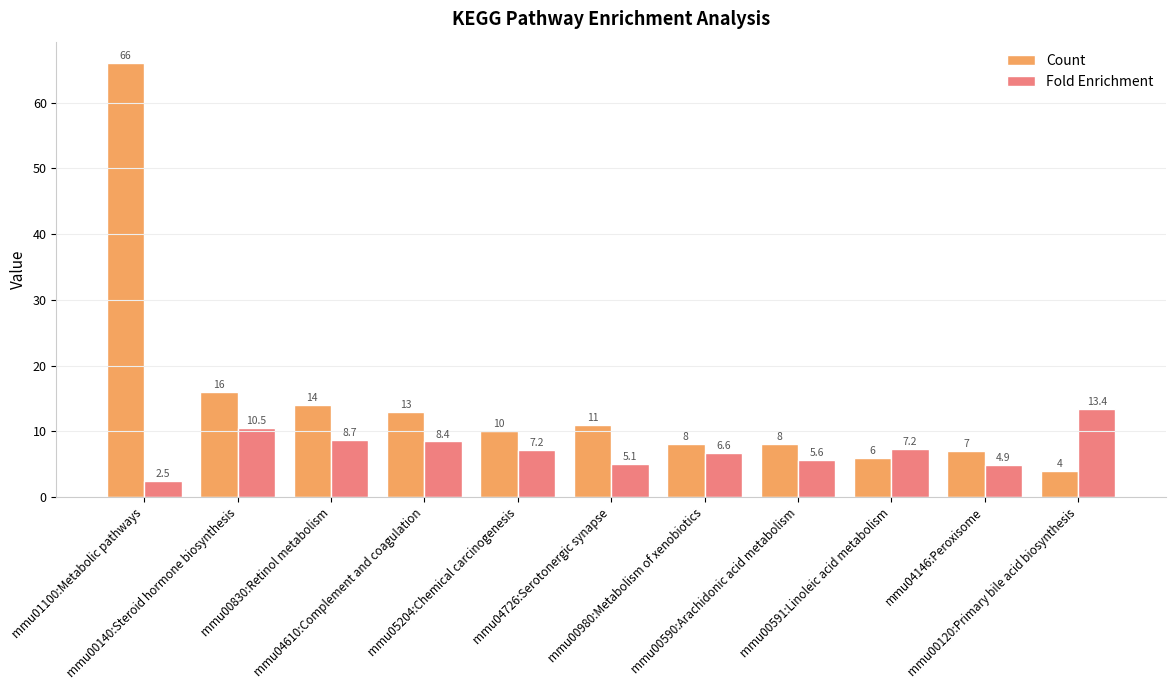

Rank the series by their average value, from lowest to highest.

Fold Enrichment, Count